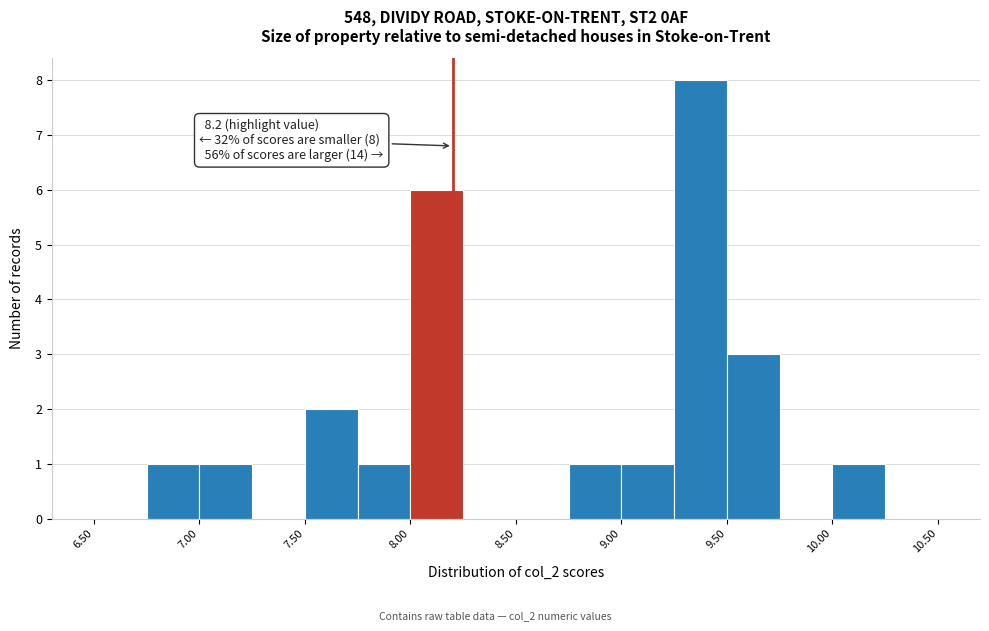

Which range on the x-axis has the tallest bar?

9.25 to 9.50